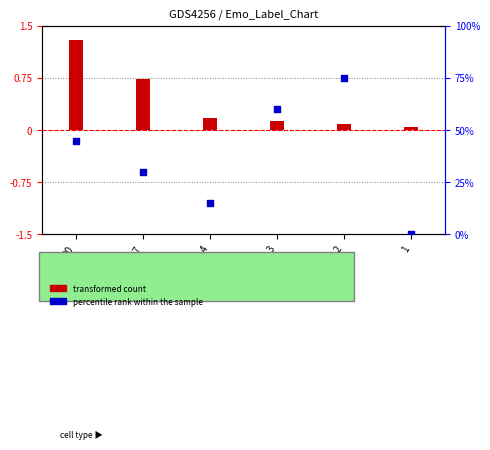

At how many categories does at least one series exceed 39?

3